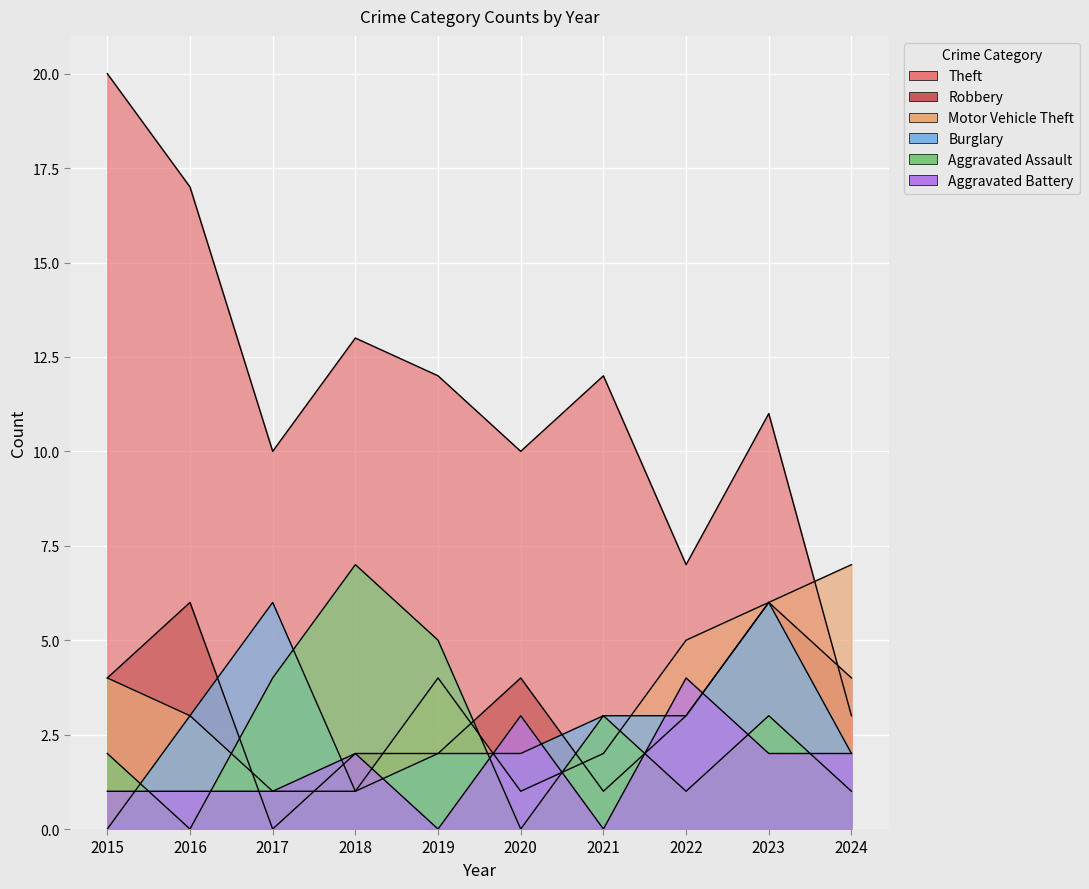

The value of Aggravated Assault at 2018 is 7. True or false?

True